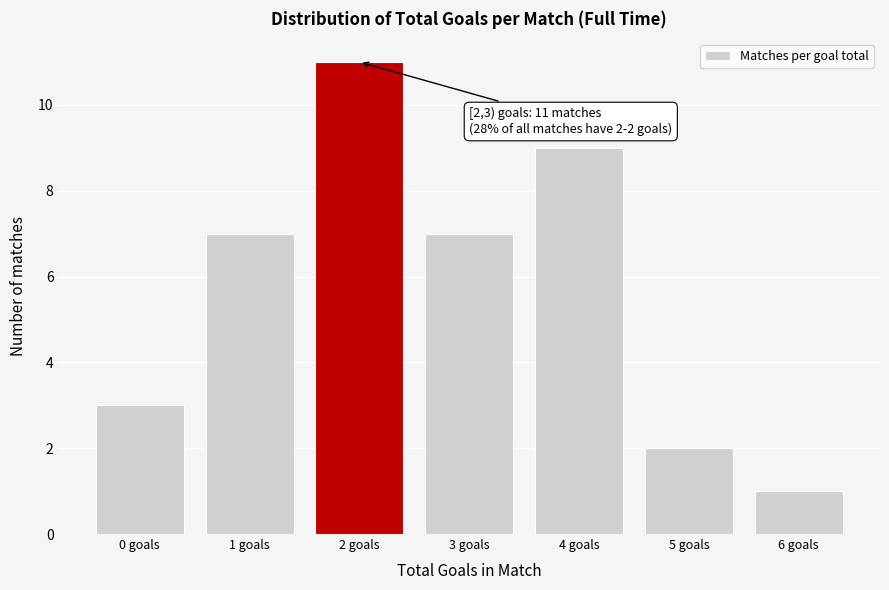

Reading left to right, transcribe all the data shown in this chart.

3	7	11	7	9	2	1